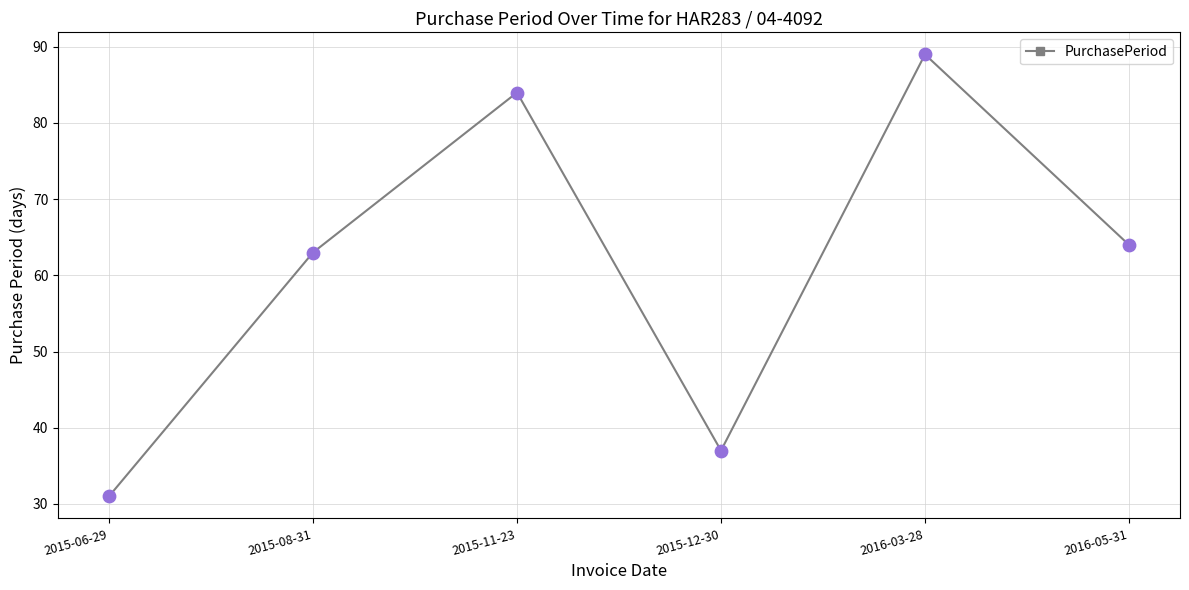

What is the change in value from 2015-06-29 to 2016-05-31?

+33